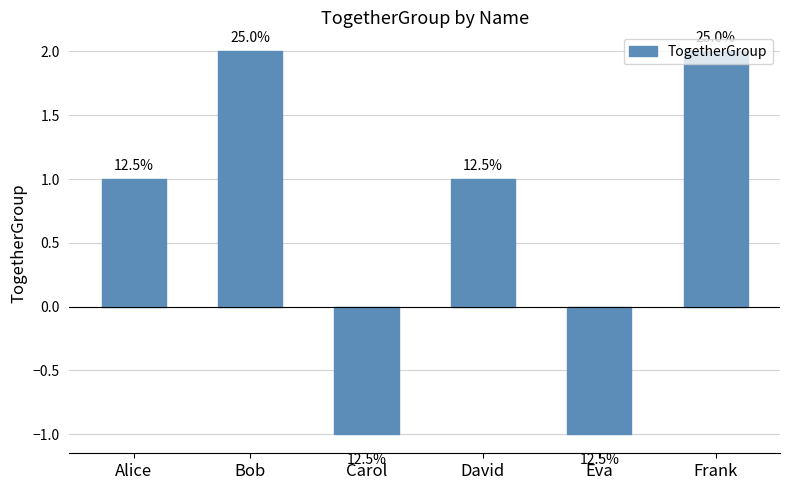

Does the chart contain any negative values?

Yes